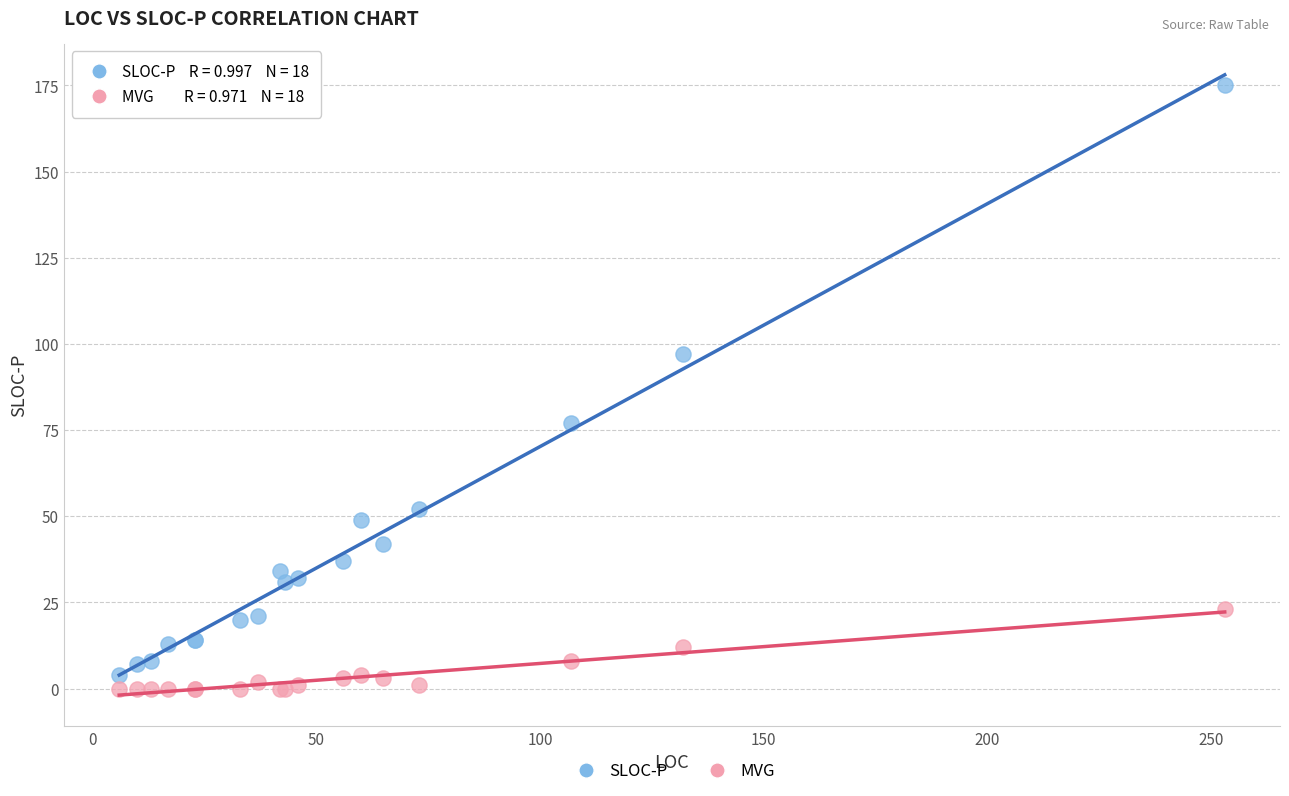

Which series reaches the maximum Y coordinate?

SLOC-P